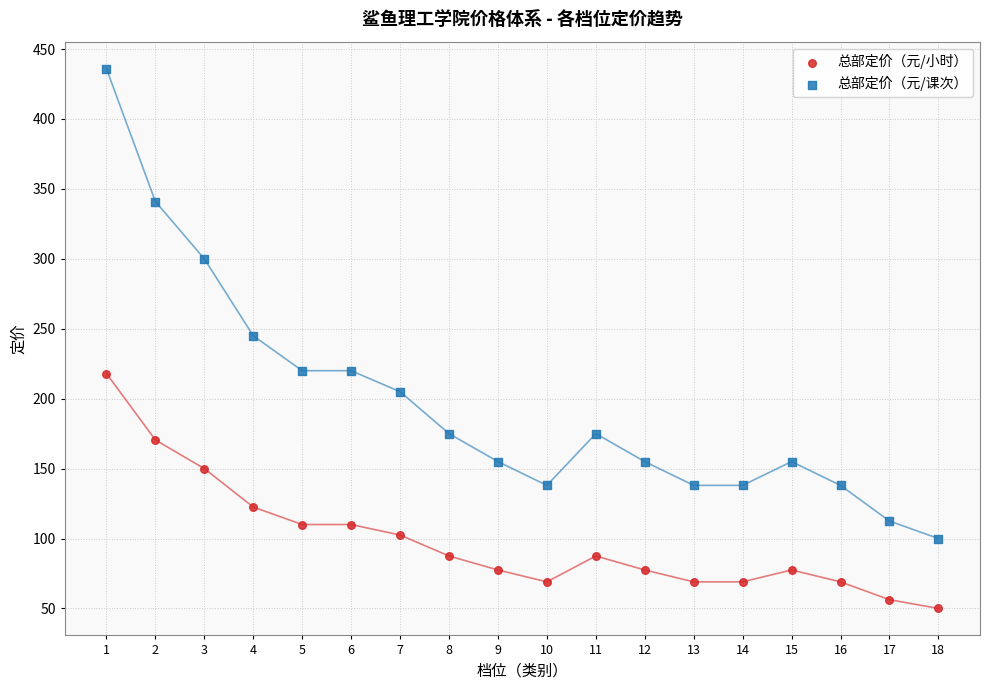

Which series has the widest spread of Y values?

总部定价（元/课次）